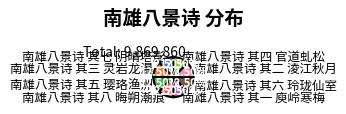

Is 南雄八景诗 其三 灵岩龙瀑 the majority of the pie?

No